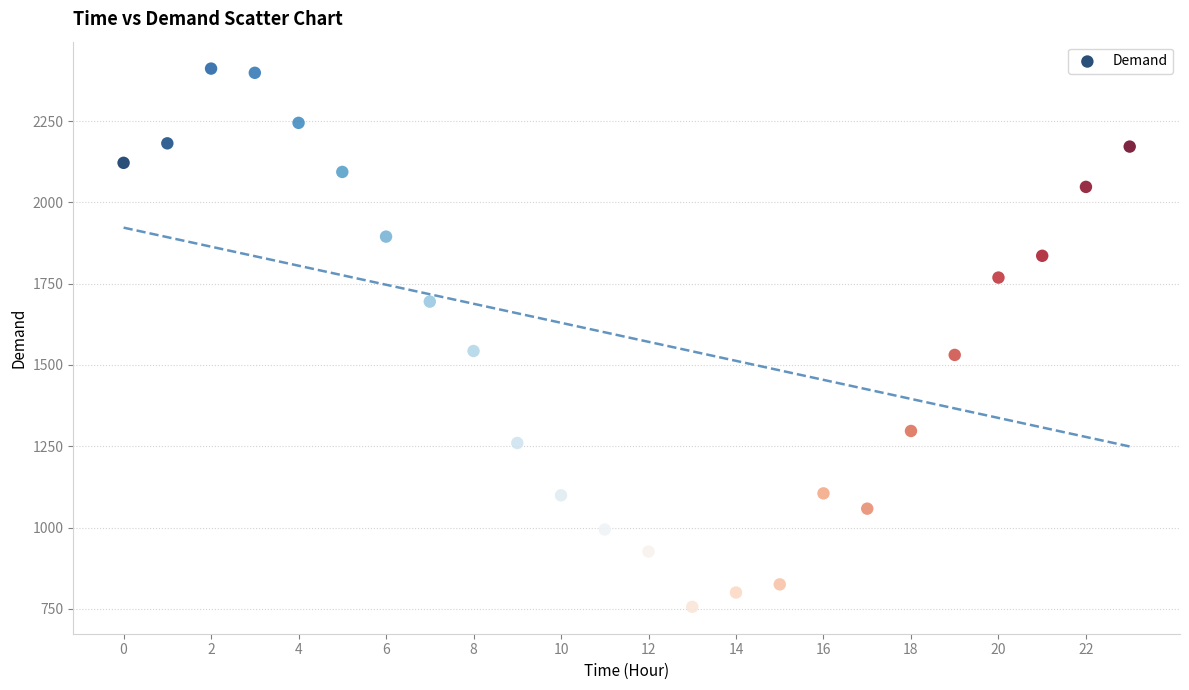

What is the range of Y values (max minus min)?

1656